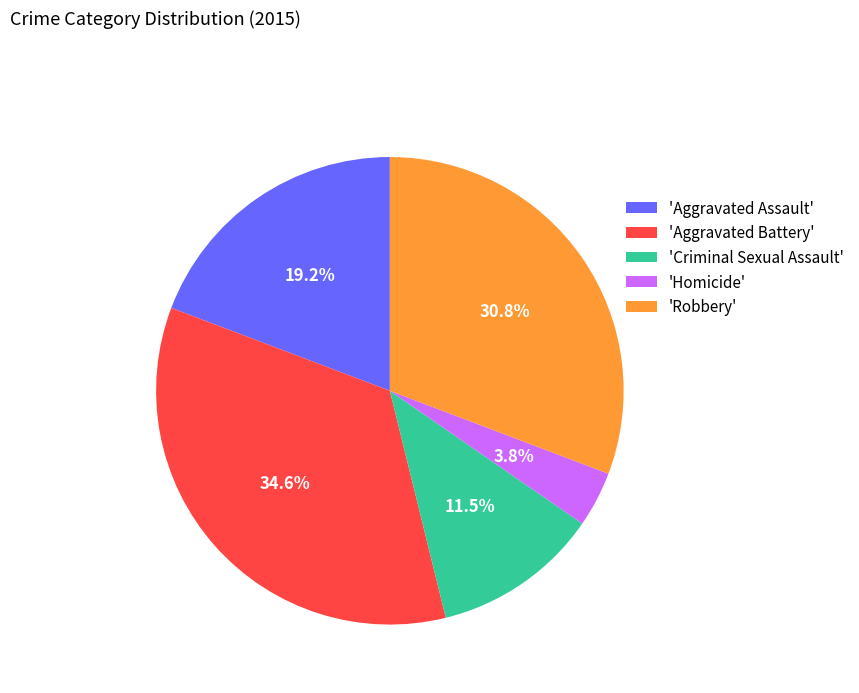

Which category has the smallest portion of the pie?

'Homicide'